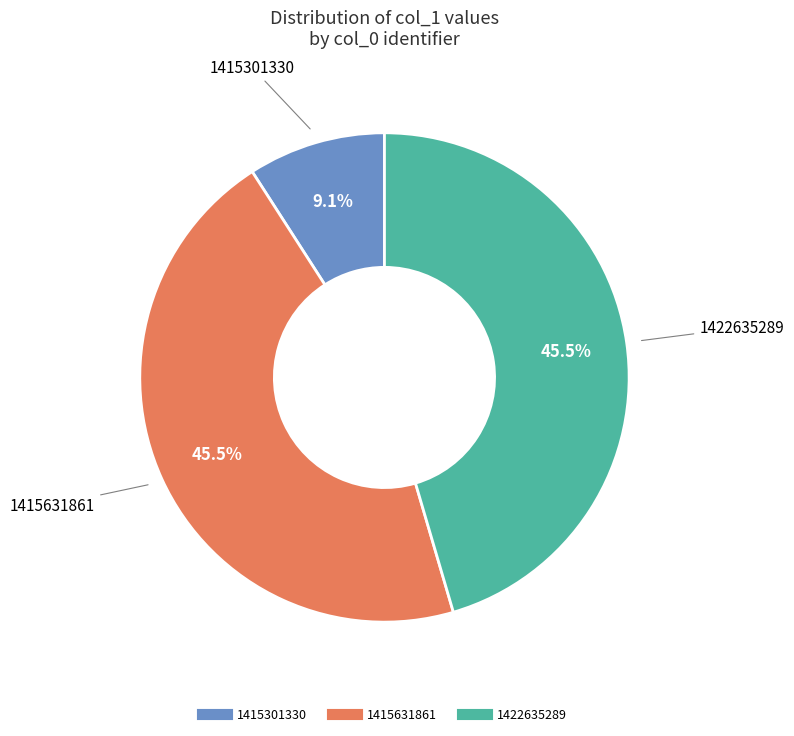

Is there a majority slice in this chart?

No